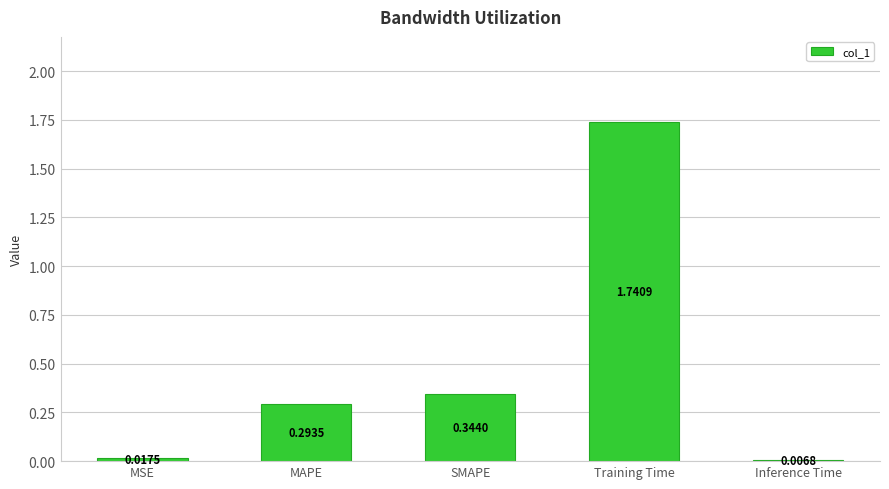

Which category has the lowest value across all series?

Inference Time